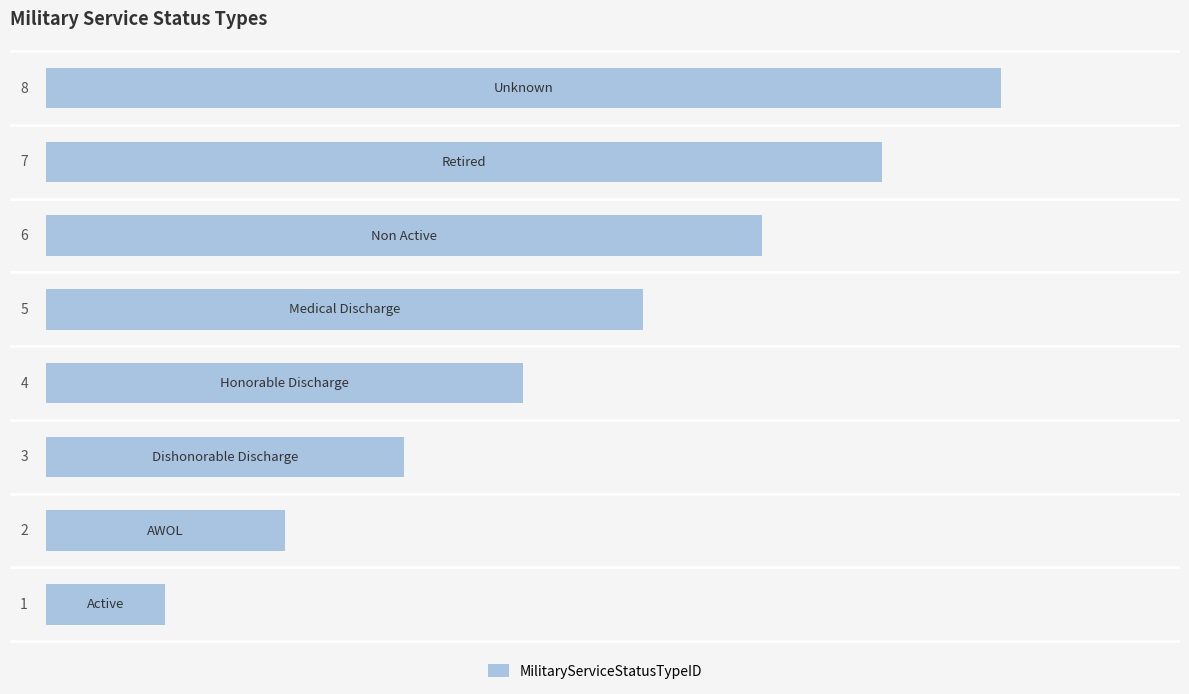

What is the sum of all values?

36